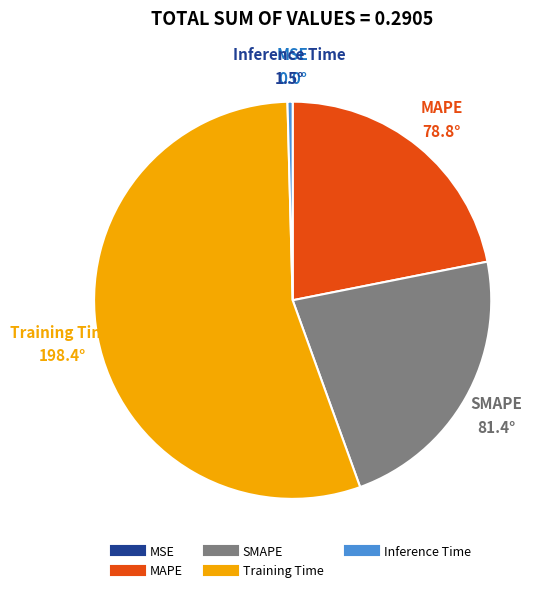

What is the largest slice in the pie chart?

Training Time